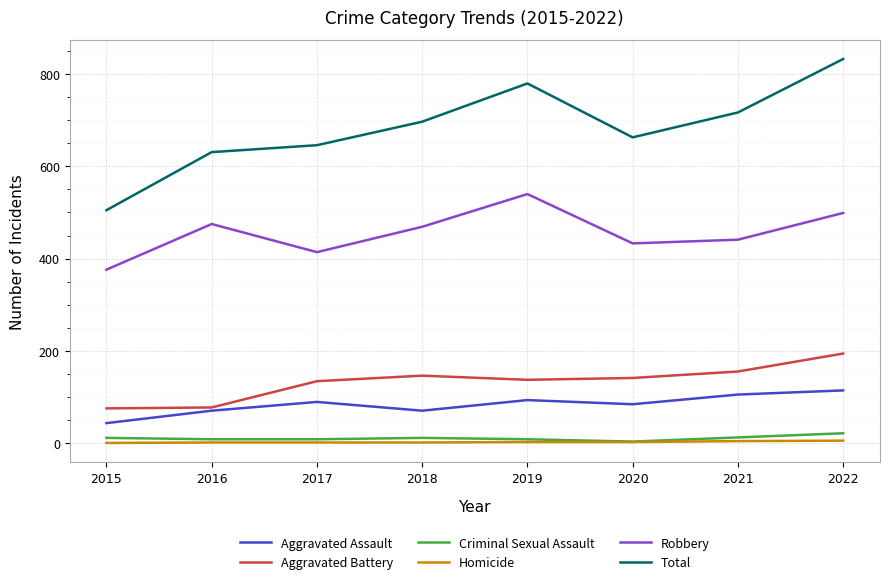

What is the difference between the Homicide values at 2020 and 2021?

2